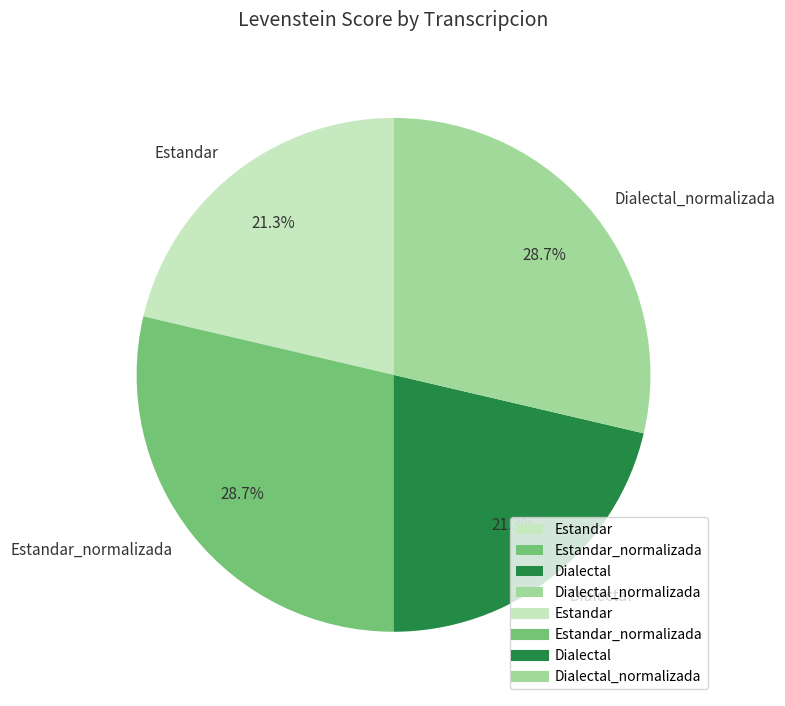

Combined, do Estandar and Dialectal account for over 50%?

No